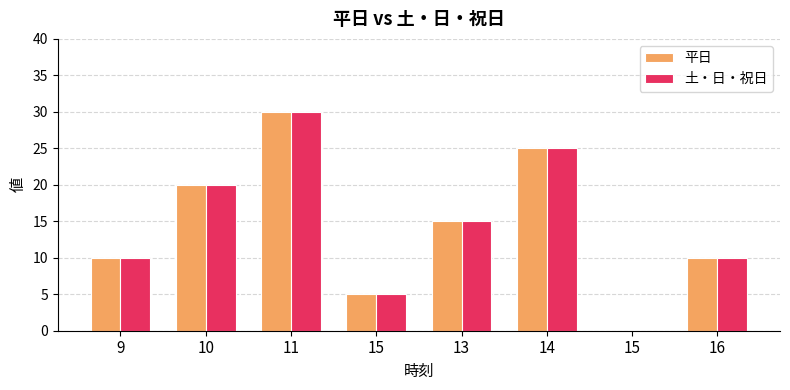

Count the 平日 values in the range 10 to 25.

5